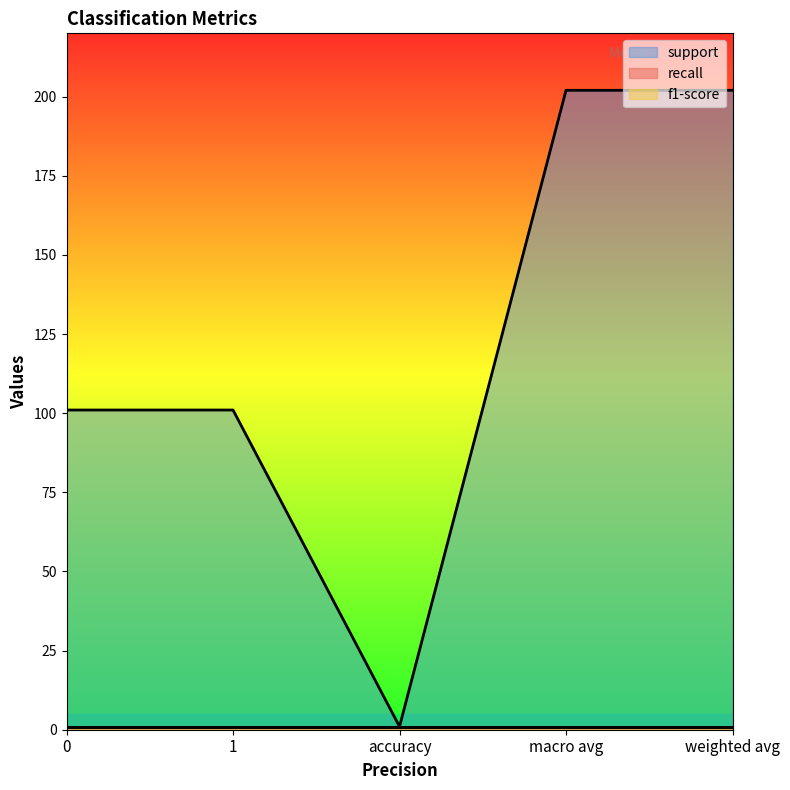

Rank the categories by support value from lowest to highest.

accuracy, 0, 1, macro avg, weighted avg